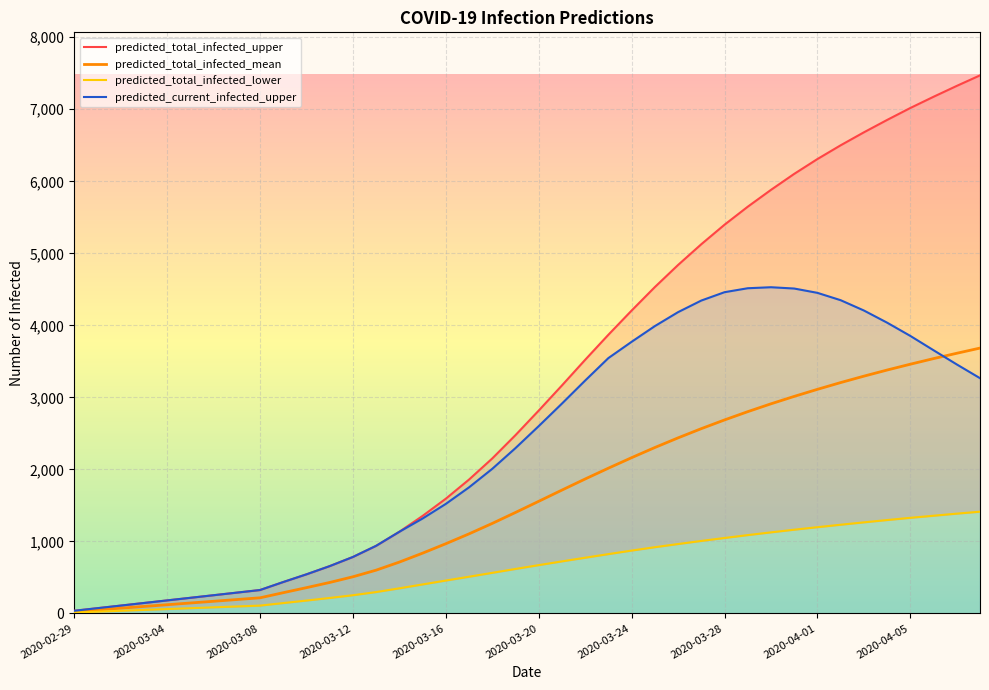

What is the maximum value for predicted_total_infected_mean?

3684